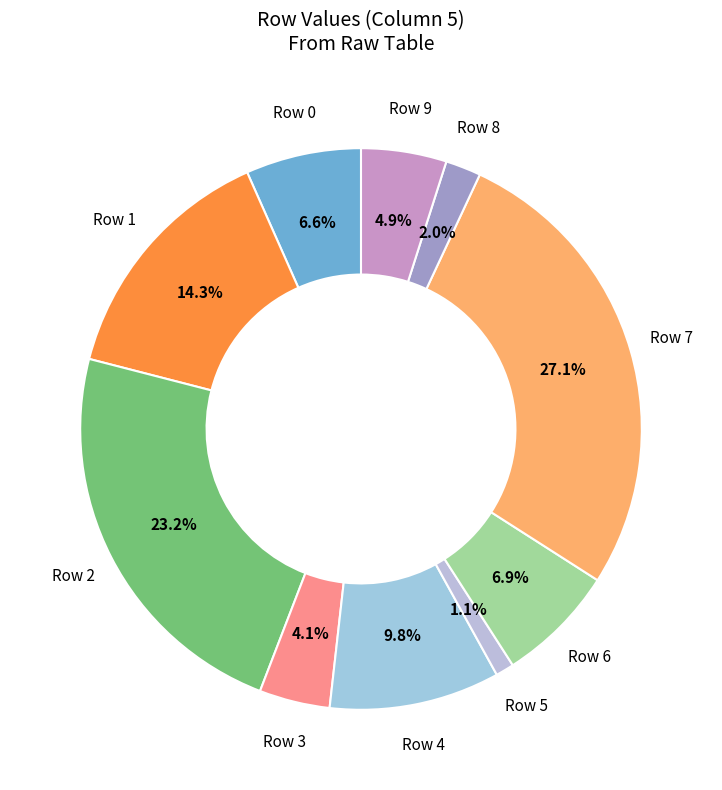

Which category has the smallest portion of the pie?

Row 5